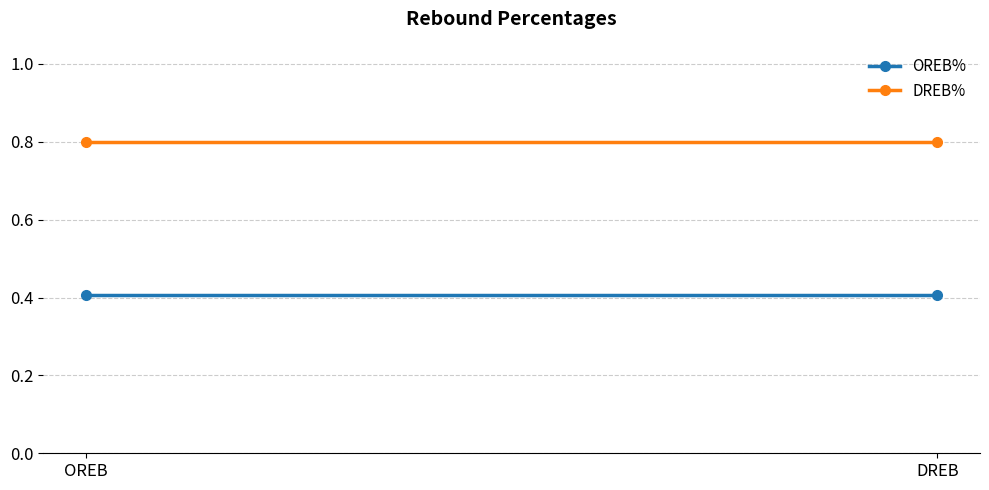

Between OREB and DREB, which series saw the biggest shift?

OREB%